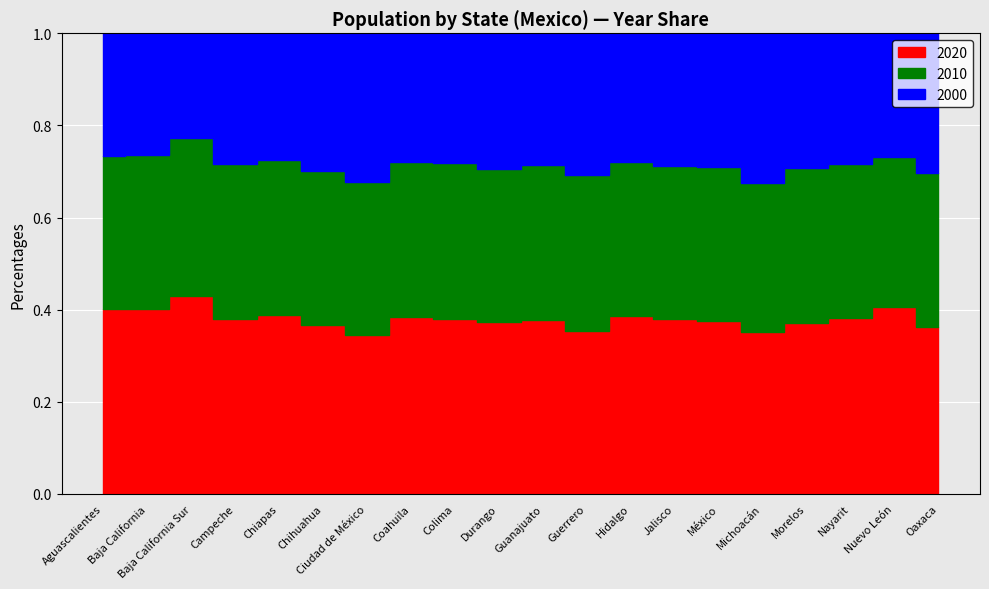

What are all the series names shown in the legend?

2020, 2010, 2000